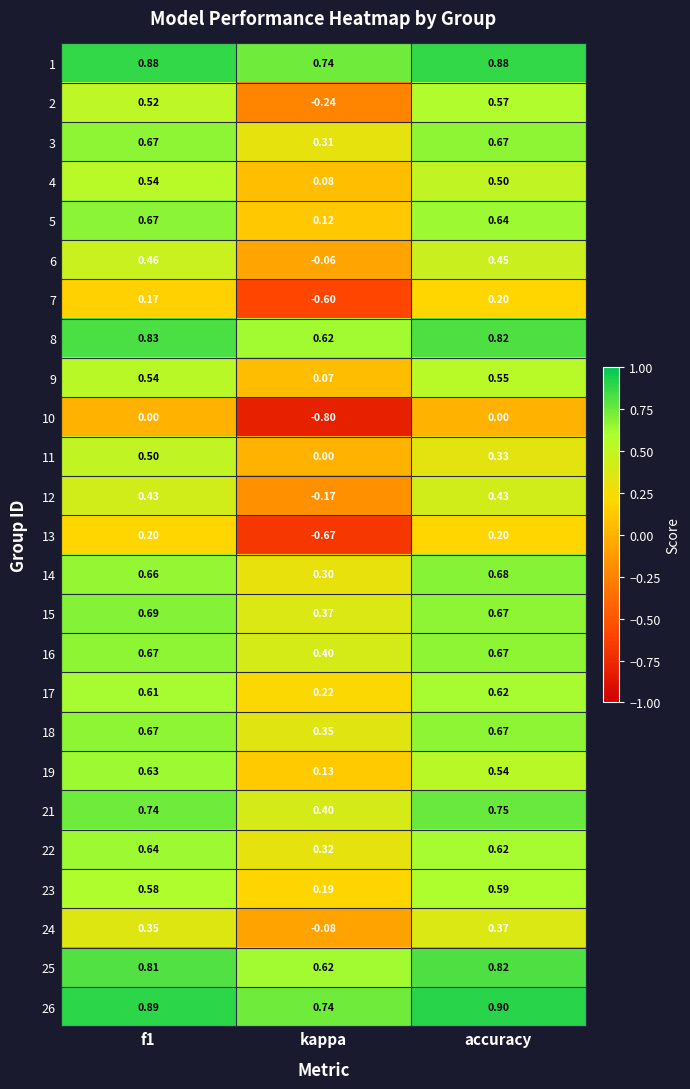

Which label corresponds to the largest value in the chart?

accuracy